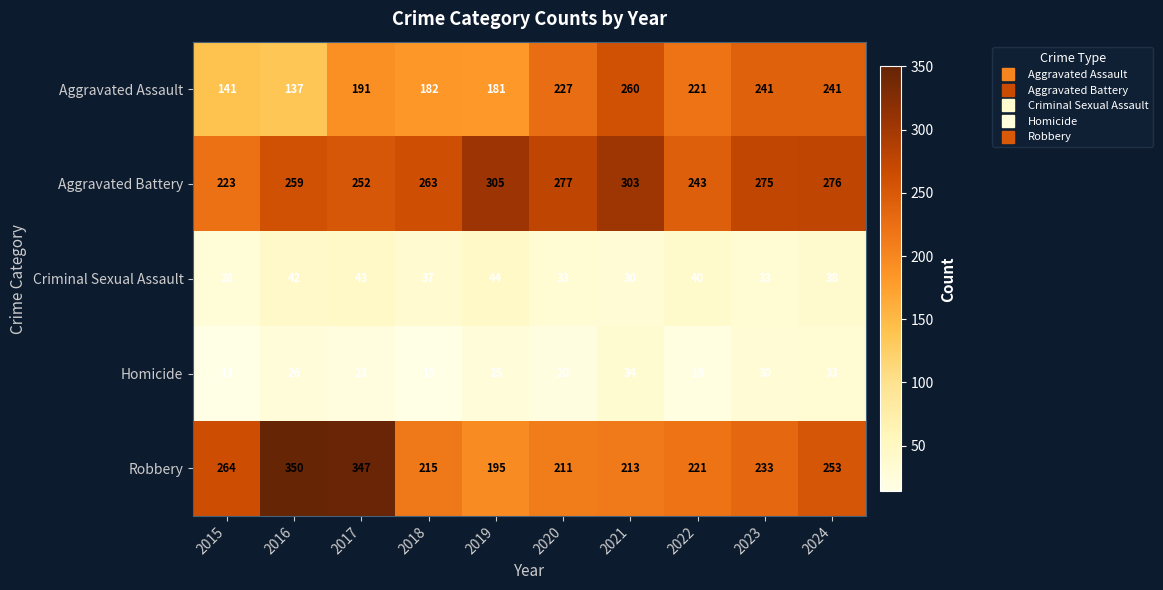

At which label does Homicide first exceed 25?

2016